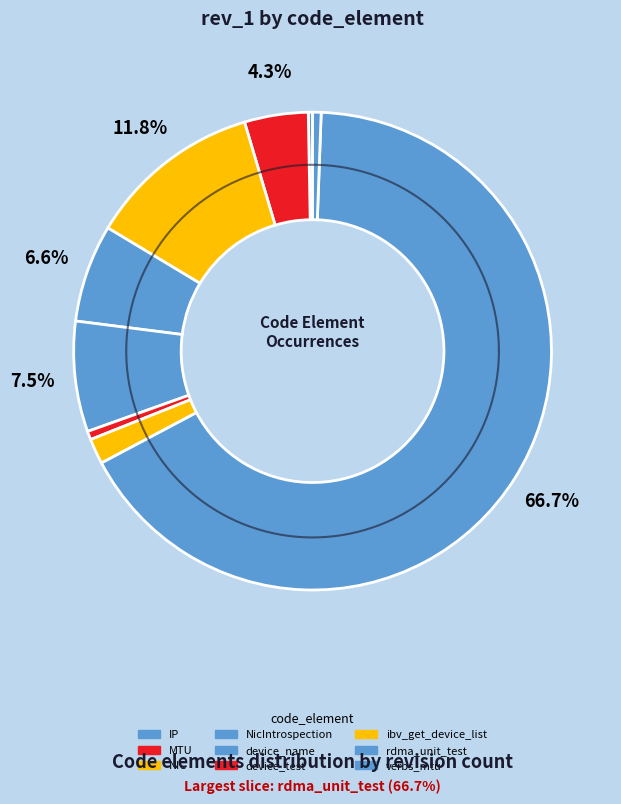

Rank the categories by value from lowest to highest.

IP, device_test, verbs_mtu, ibv_get_device_list, MTU, NicIntrospection, device_name, NIC, rdma_unit_test